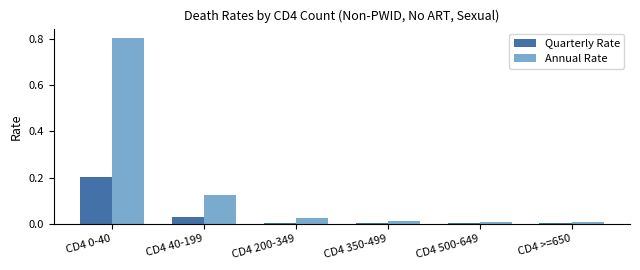

What is the maximum value for Annual Rate?

0.8